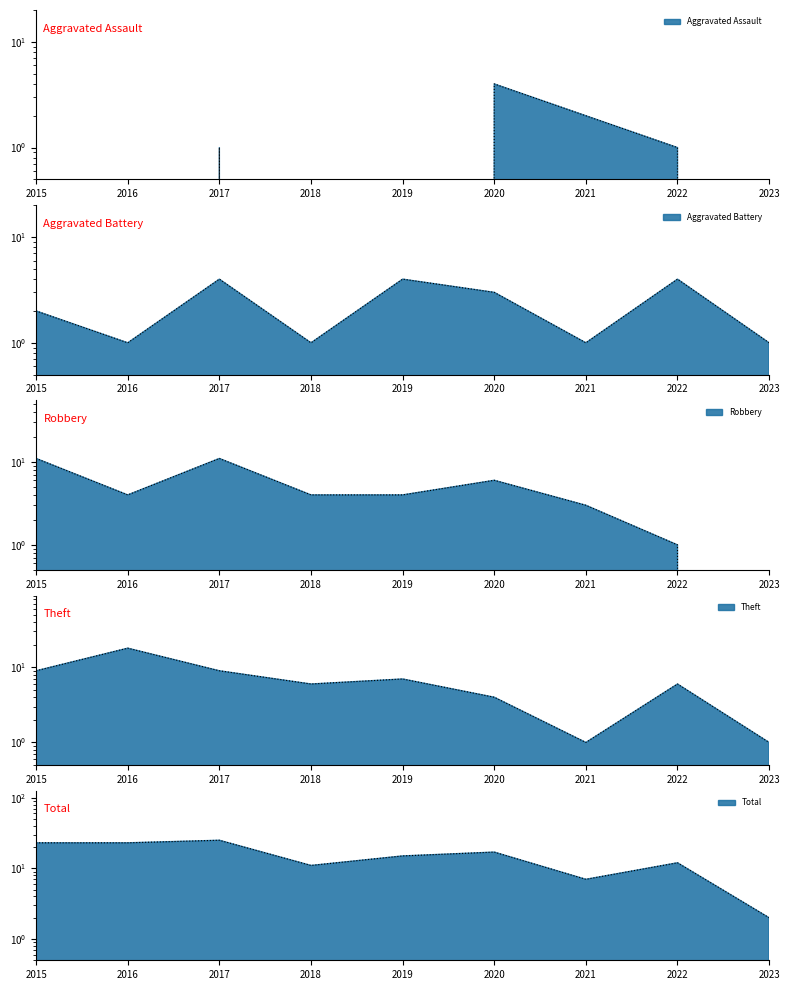

How many data points in Total are less than 15?

4